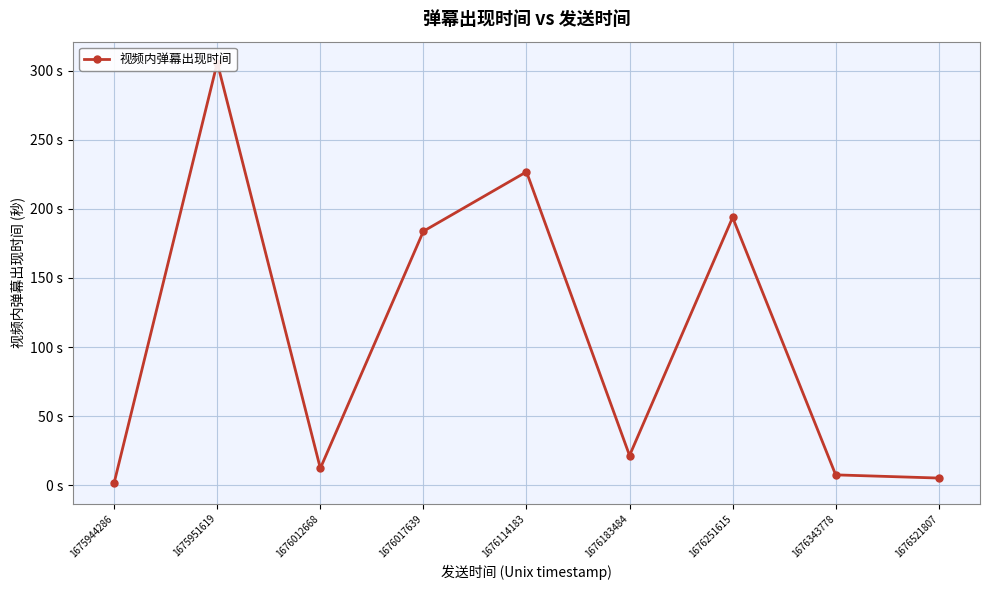

Reading left to right, list all the values displayed in this chart.

1675944286=1.8	1675951619=306.0	1676012668=12.1	1676017639=183.9	1676114183=226.9	1676183484=21.4	1676251615=193.8	1676343778=7.4	1676521807=5.1